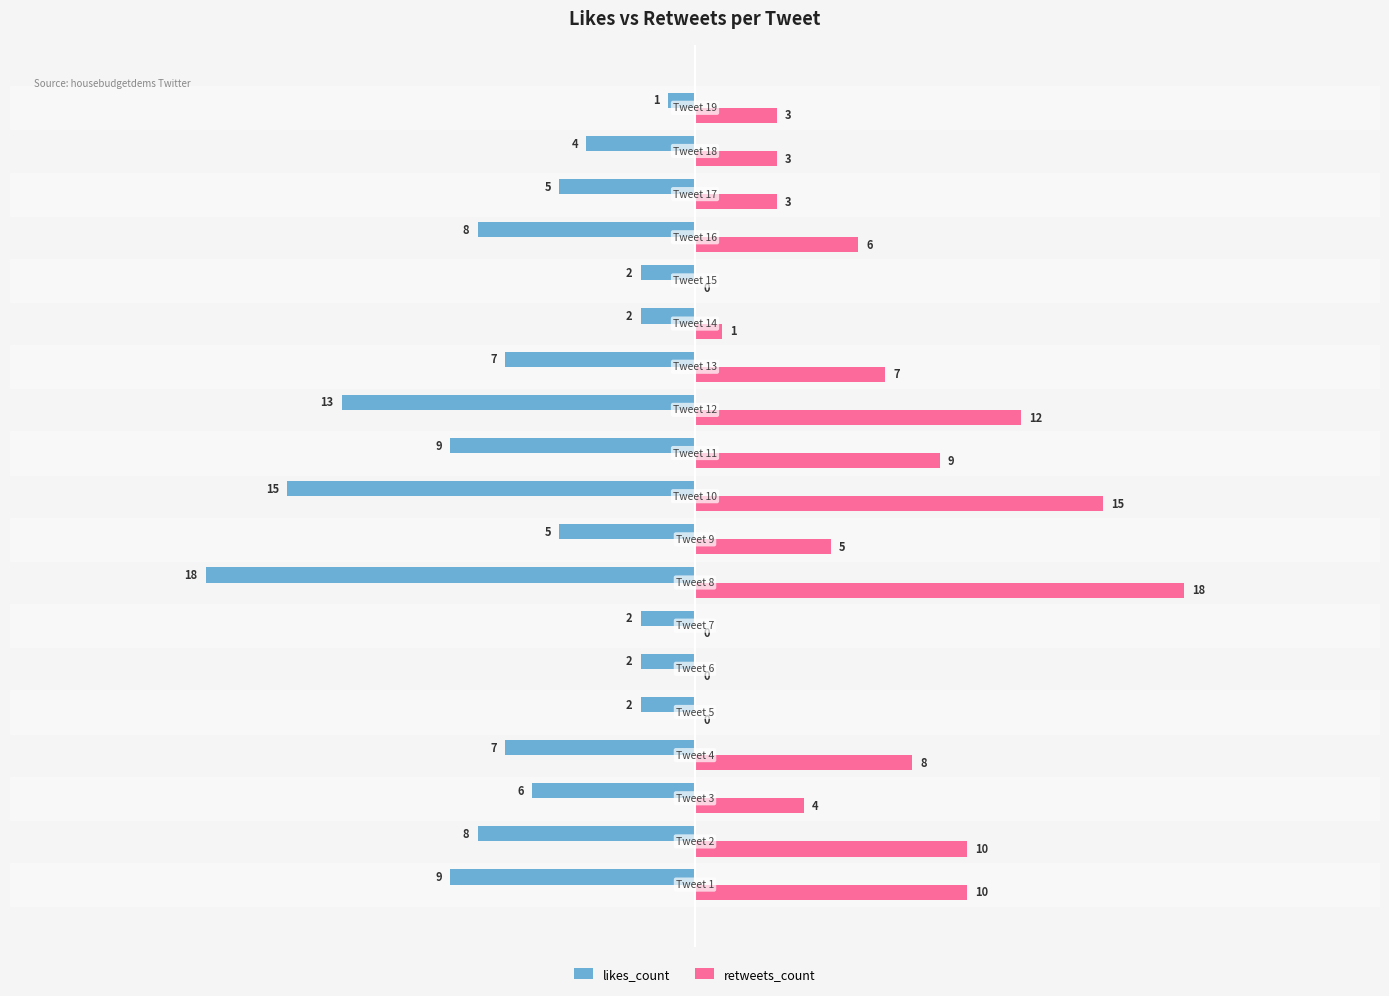

How many distinct data groups are displayed?

2